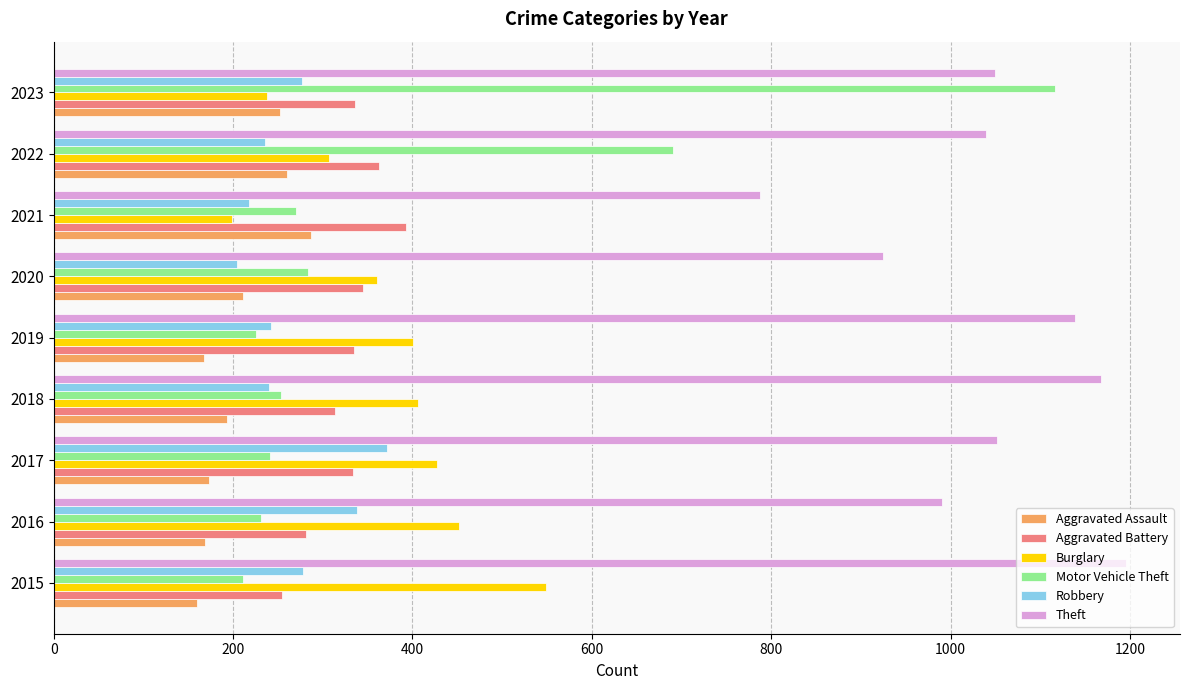

Count the number of data series in this chart.

6